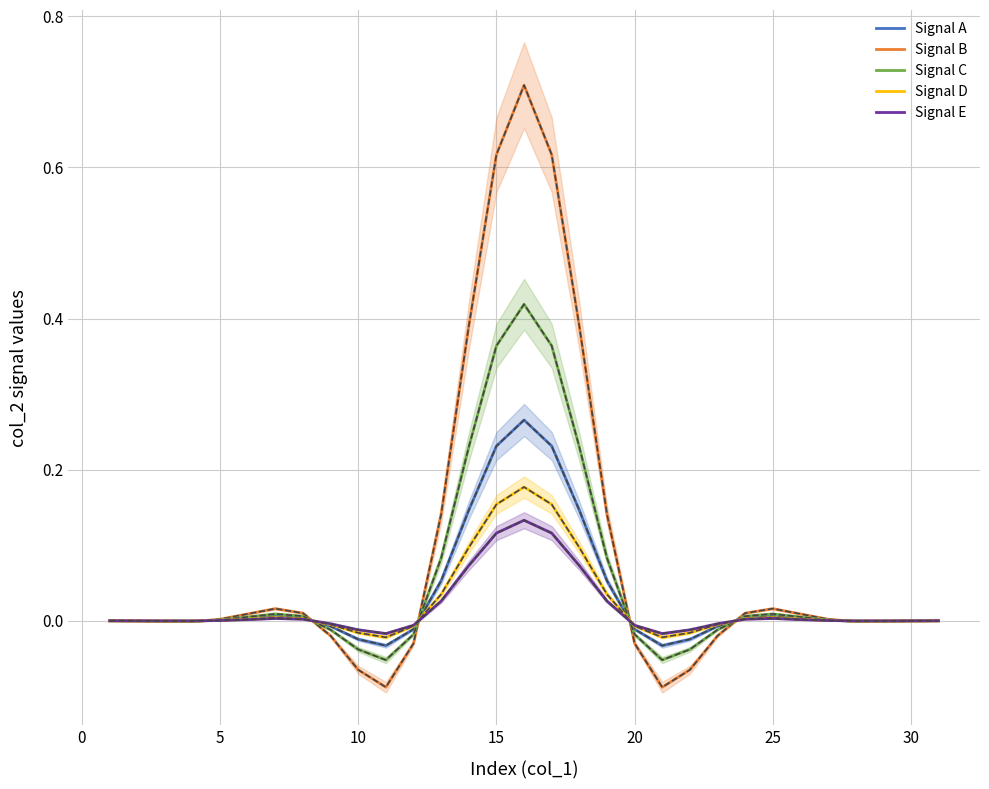

Which series changed the most between 0 and 30?

Signal B